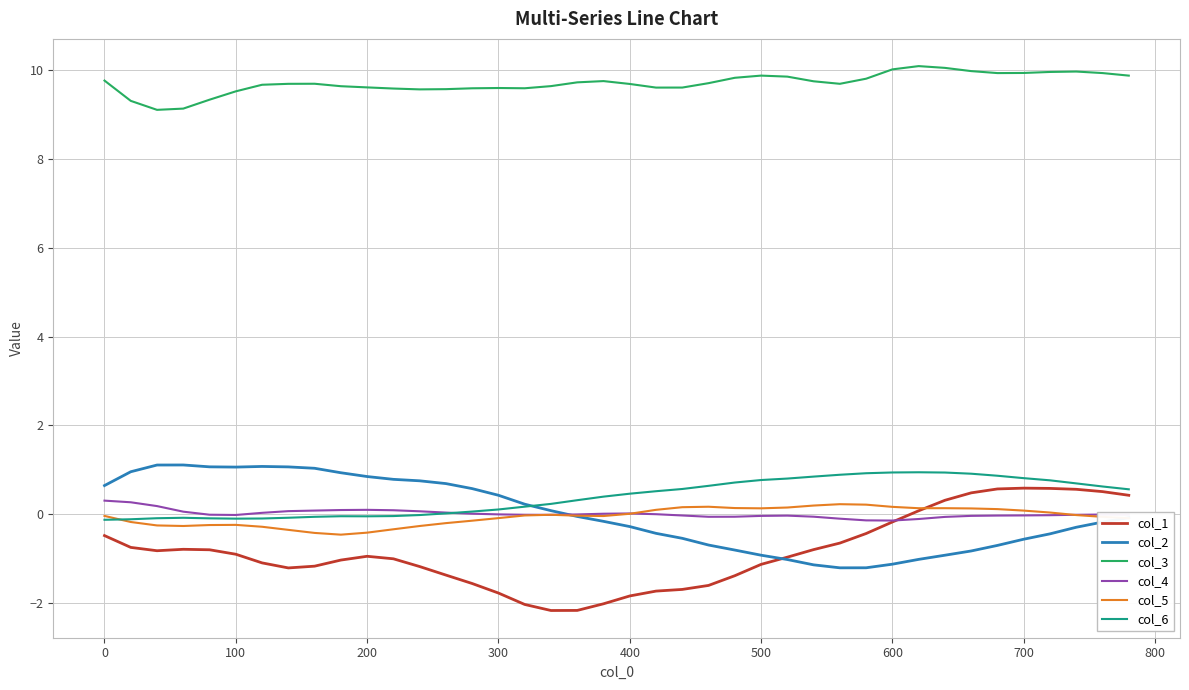

What is the maximum value shown in the chart?

10.1